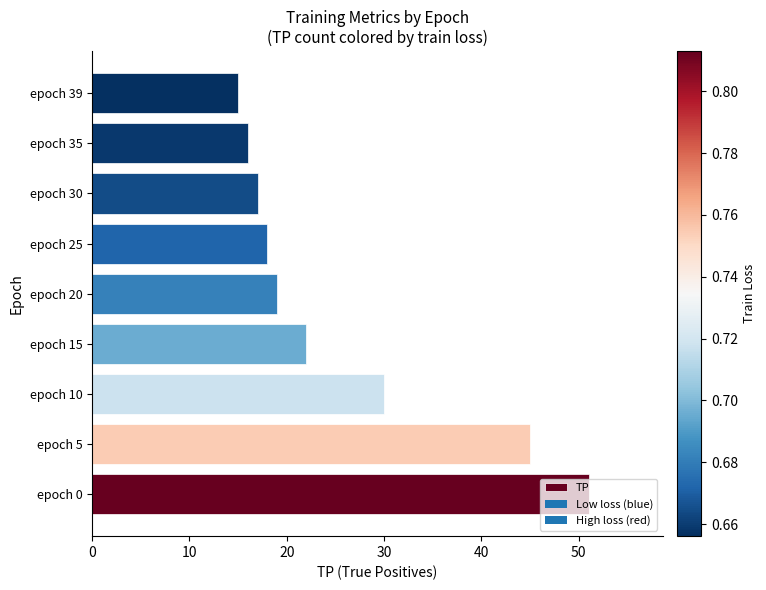

What value does the data have at epoch 0, to the nearest 10?

50